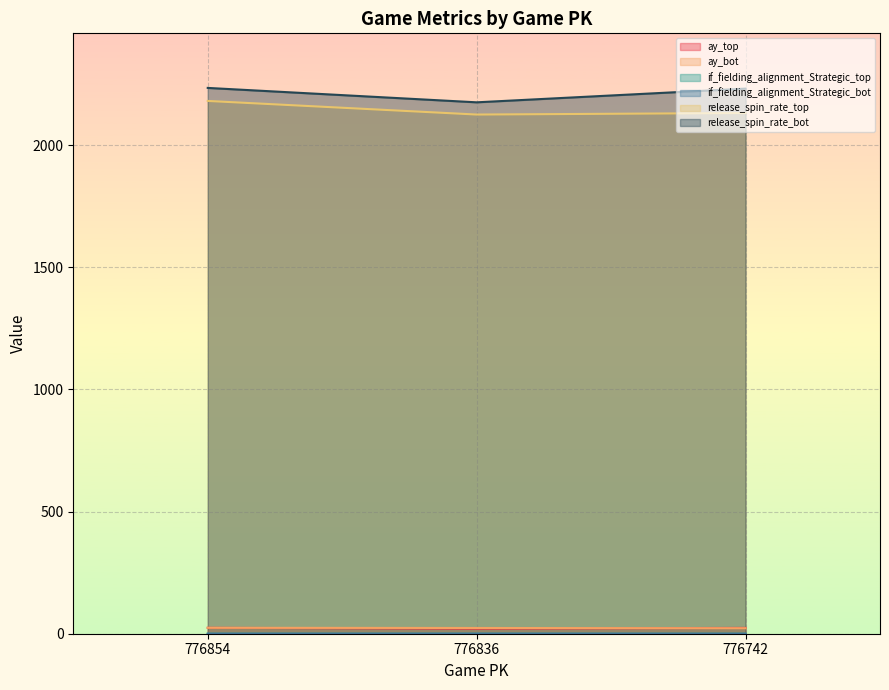

Rank the series by their maximum value, from lowest to highest.

if_fielding_alignment_Strategic_bot, if_fielding_alignment_Strategic_top, ay_top, ay_bot, release_spin_rate_top, release_spin_rate_bot